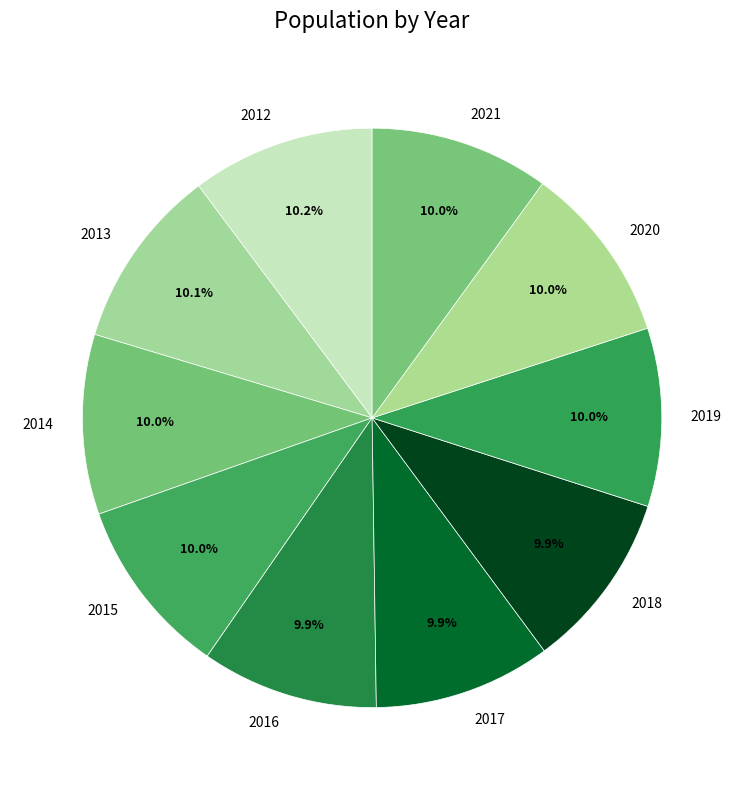

To the nearest percent, what is the average slice percentage?

10%